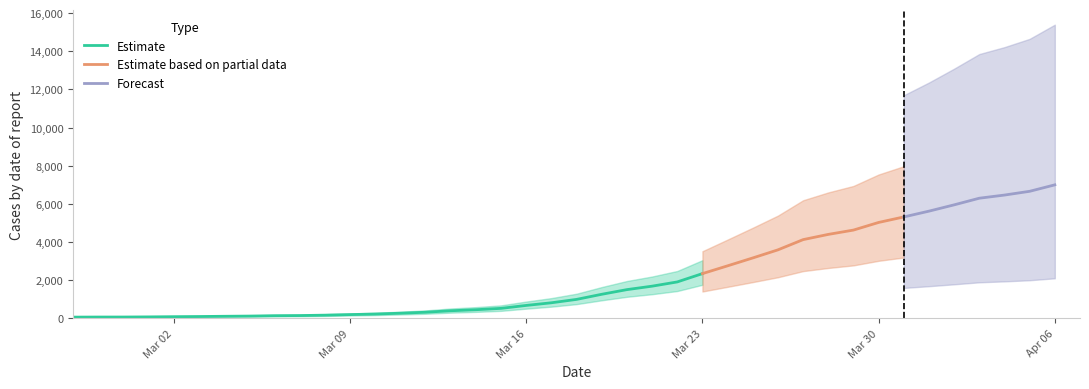

What is the difference between the second highest and minimum values?

6593